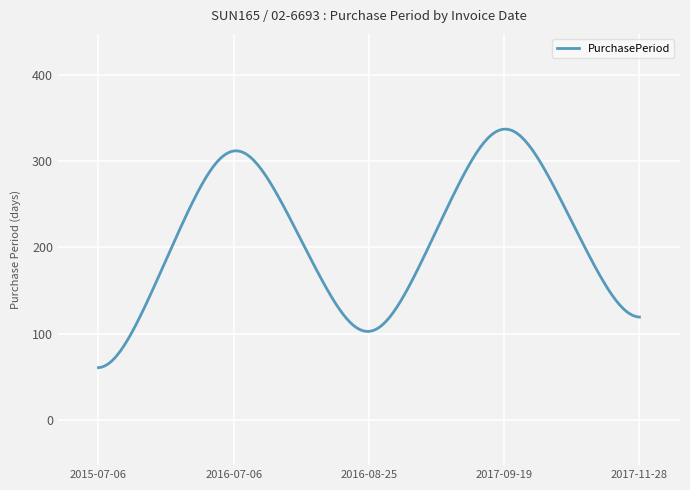

What is the greatest value displayed?

337.2